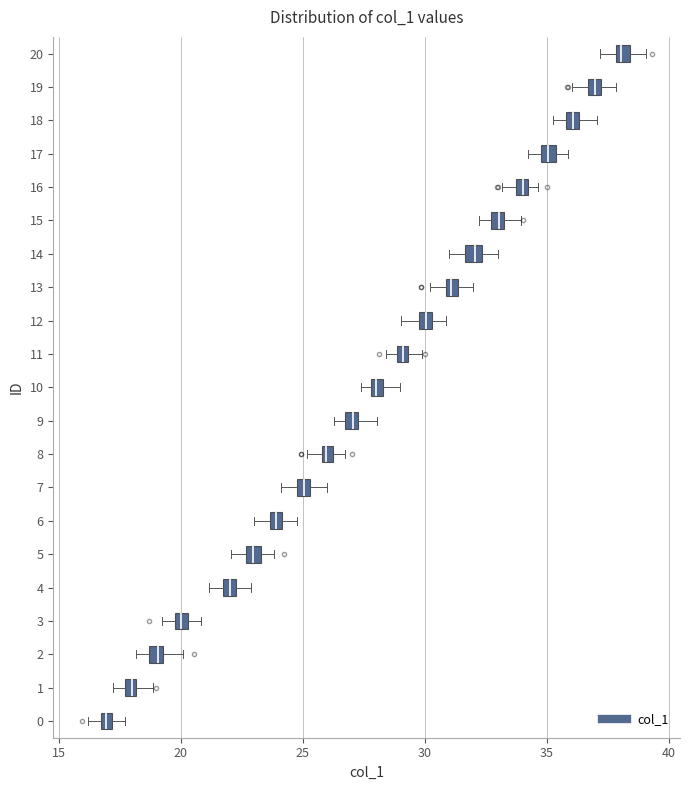

Which box has the furthest to the right median line?

20